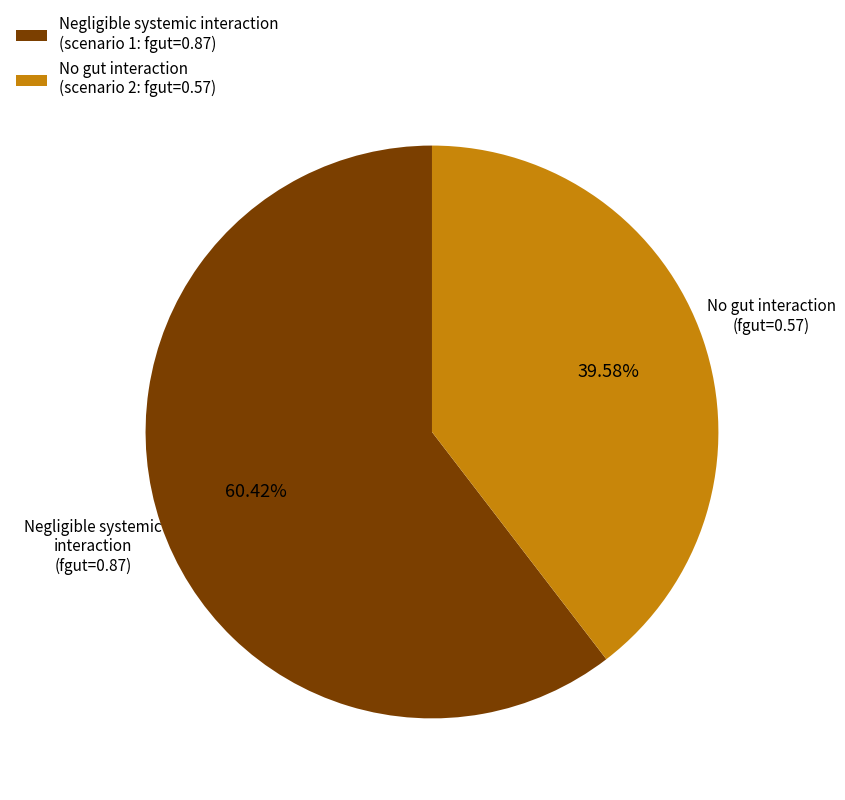

Does Negligible systemic interaction (scenario 1: fgut=0.87) account for over 50% of the chart?

Yes